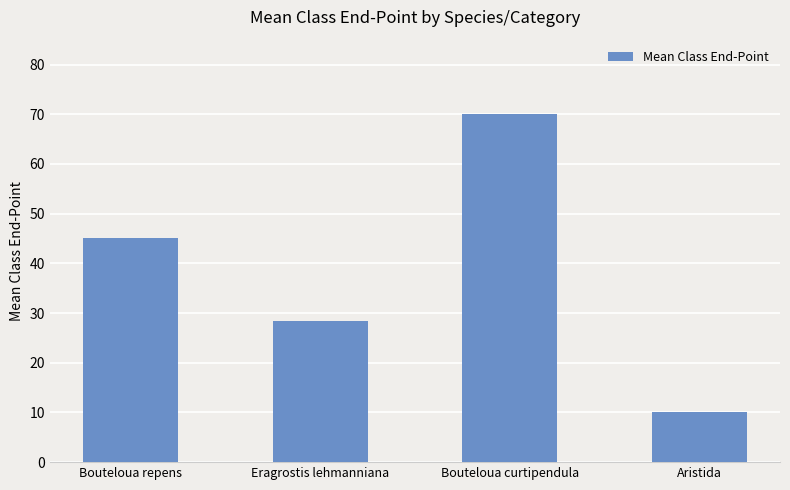

Is it true that the value at Bouteloua curtipendula is 121.4?

False